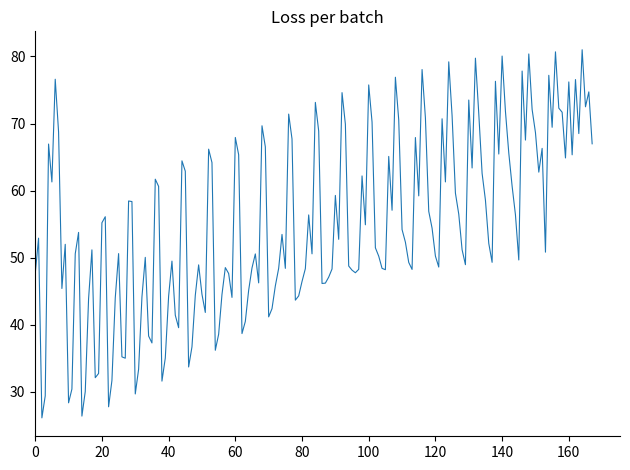

What is the difference between the maximum and minimum values?

54.9